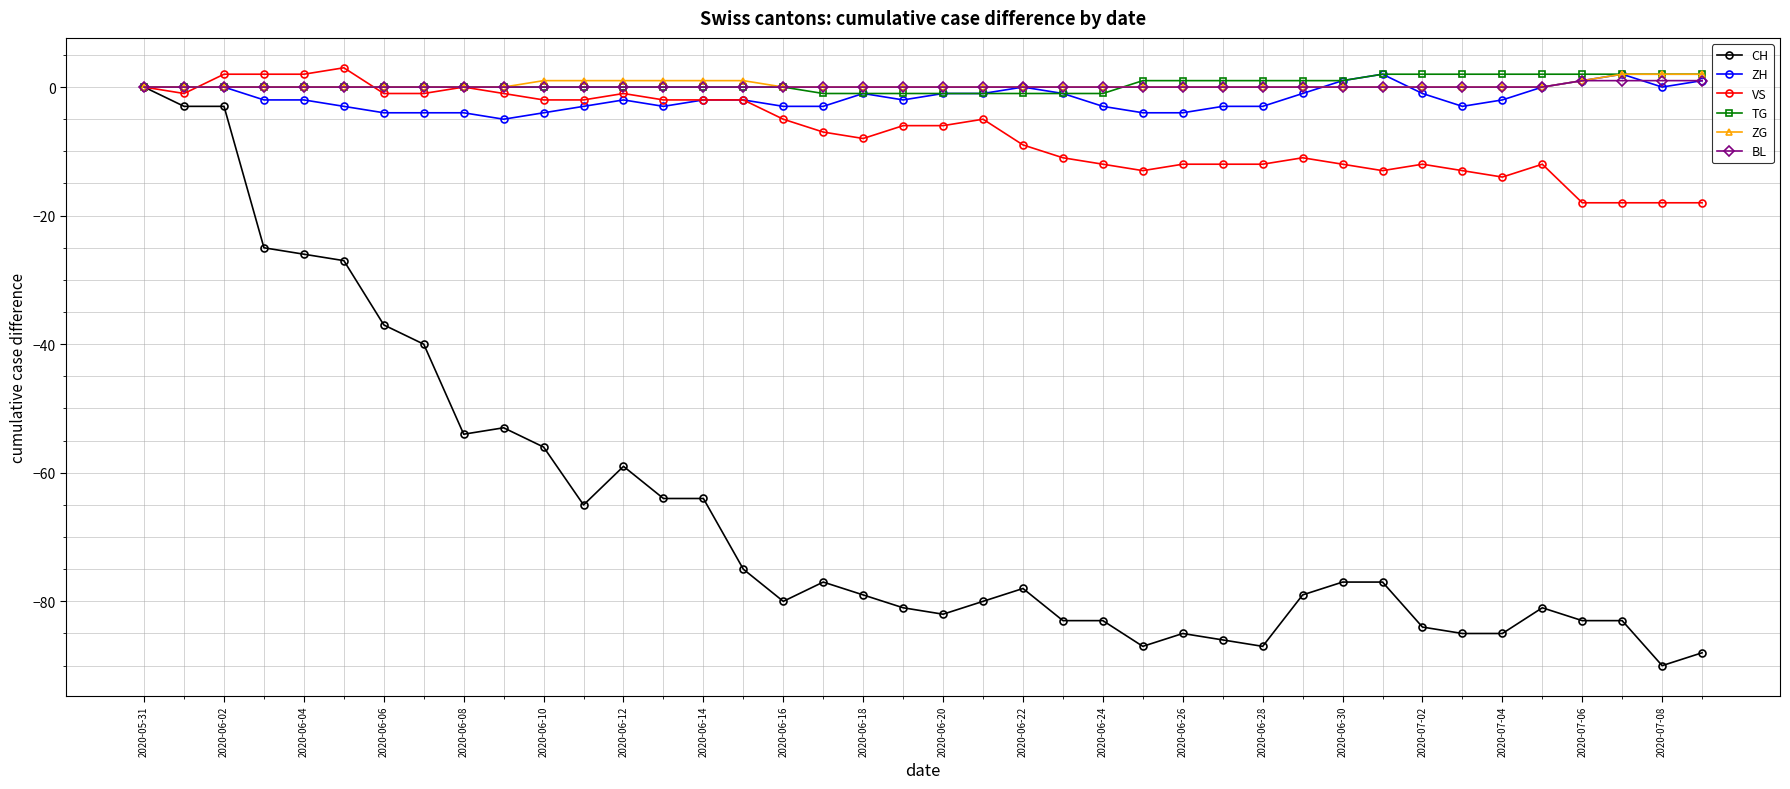

What is the smallest value displayed?

-90